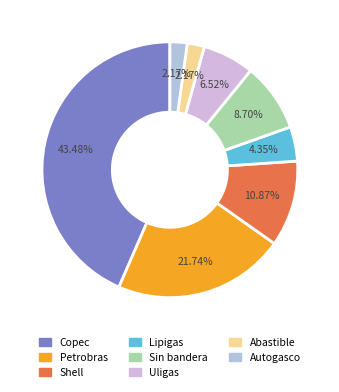

Which slice is the largest?

Copec